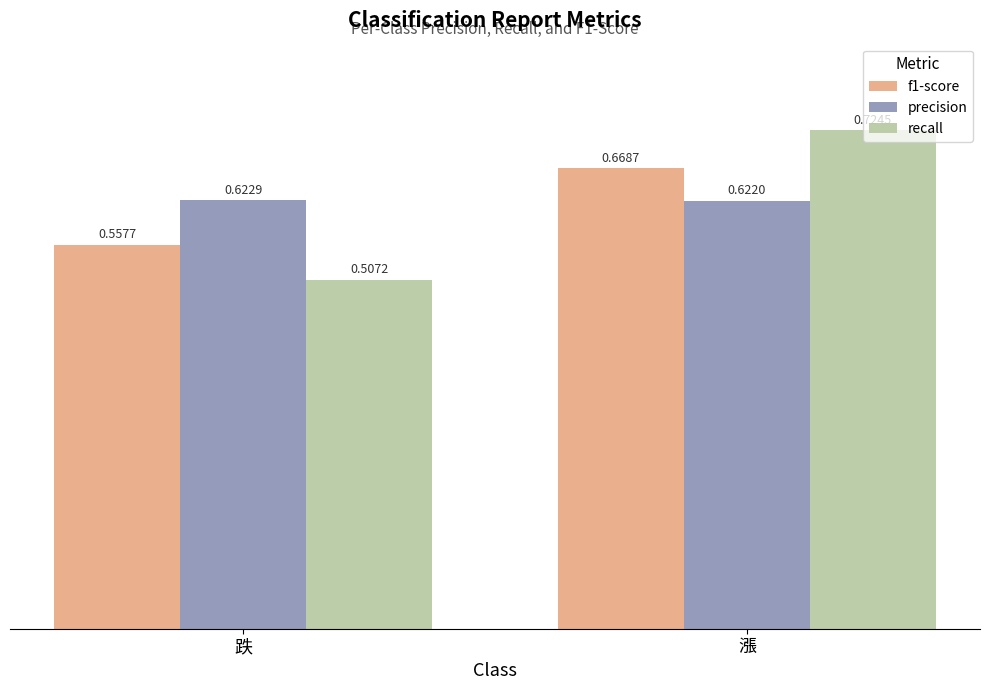

Which label corresponds to the largest value in the chart?

漲